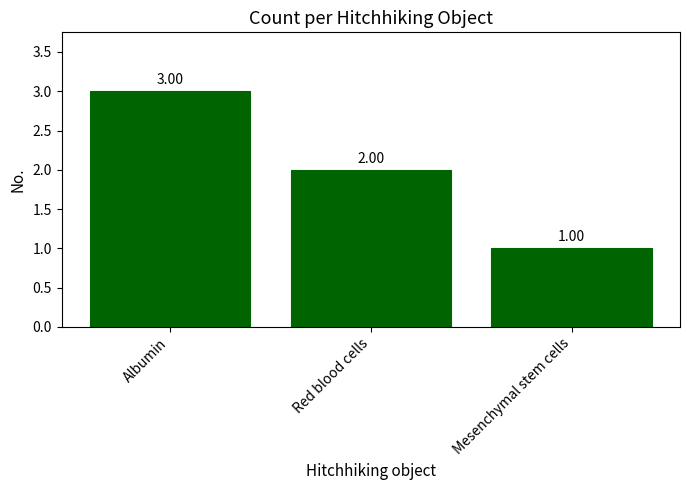

Reading left to right, extract all data points from this chart.

Albumin=3	Red blood cells=2	Mesenchymal stem cells=1